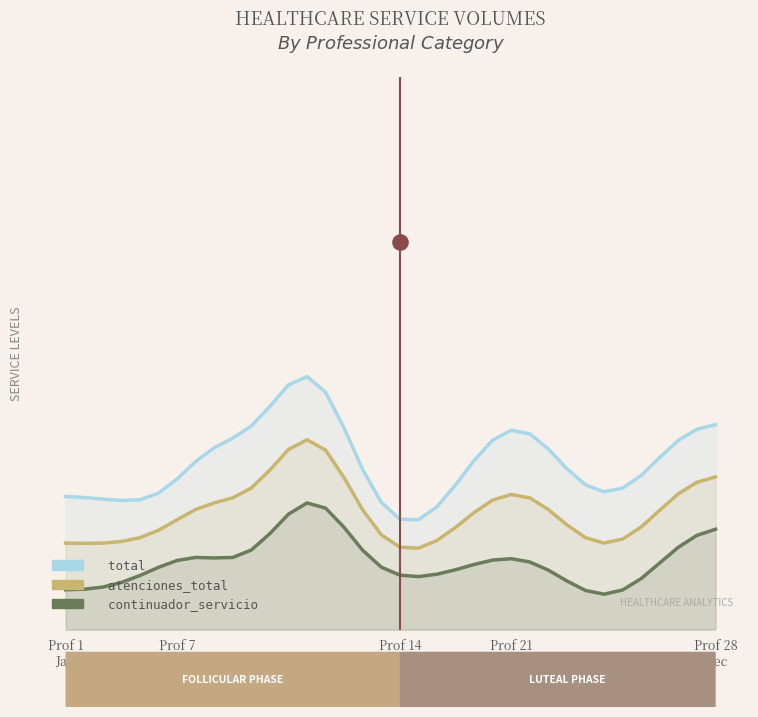

At how many categories does at least one series exceed 45?

36